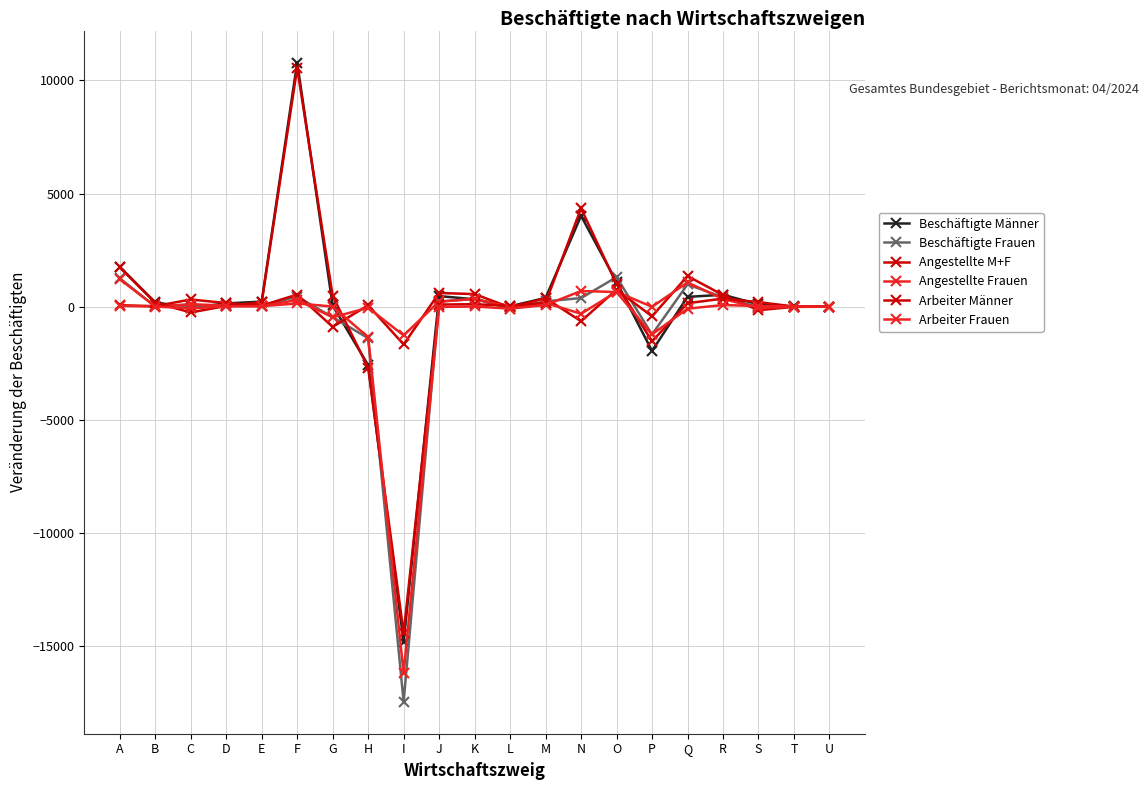

How many lines are shown in the chart?

6